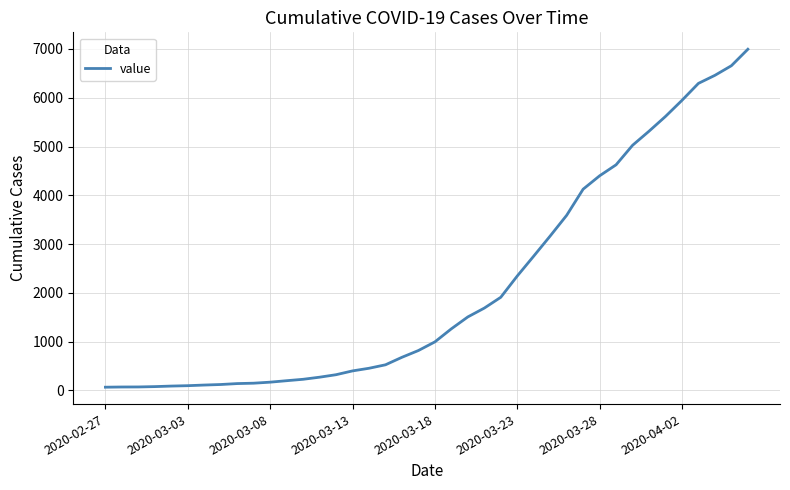

What is the difference between the maximum and minimum values?

6931